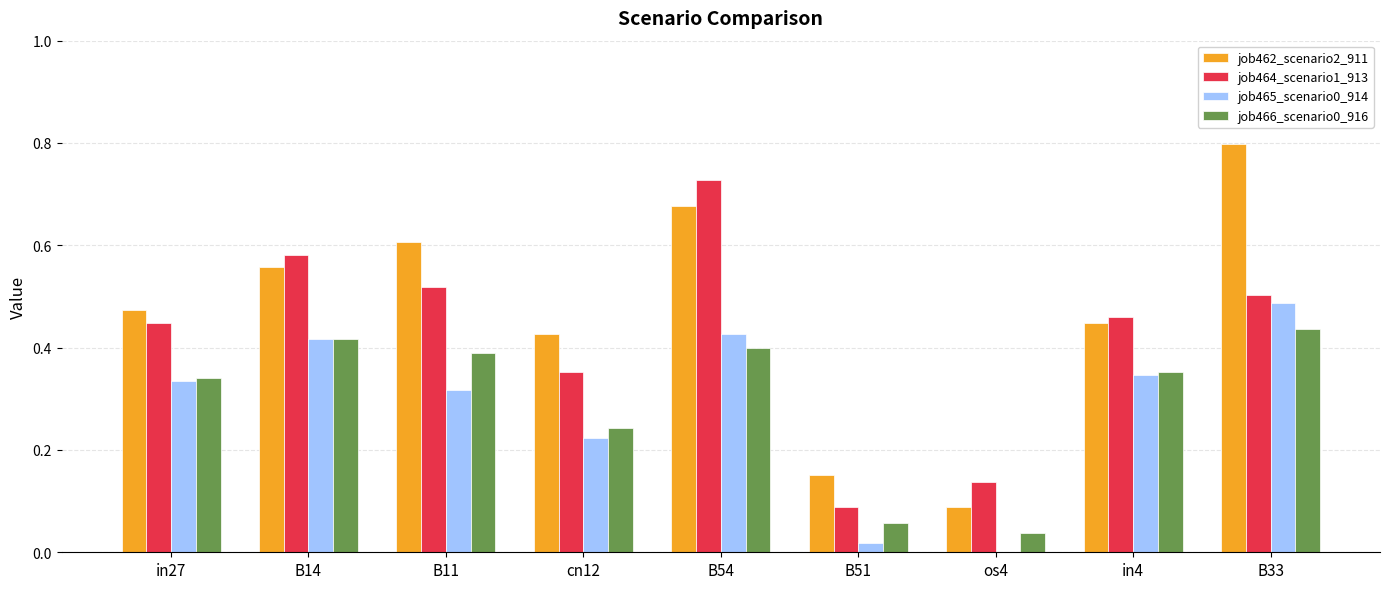

At which label is job465_scenario0_914 closest to 0?

os4